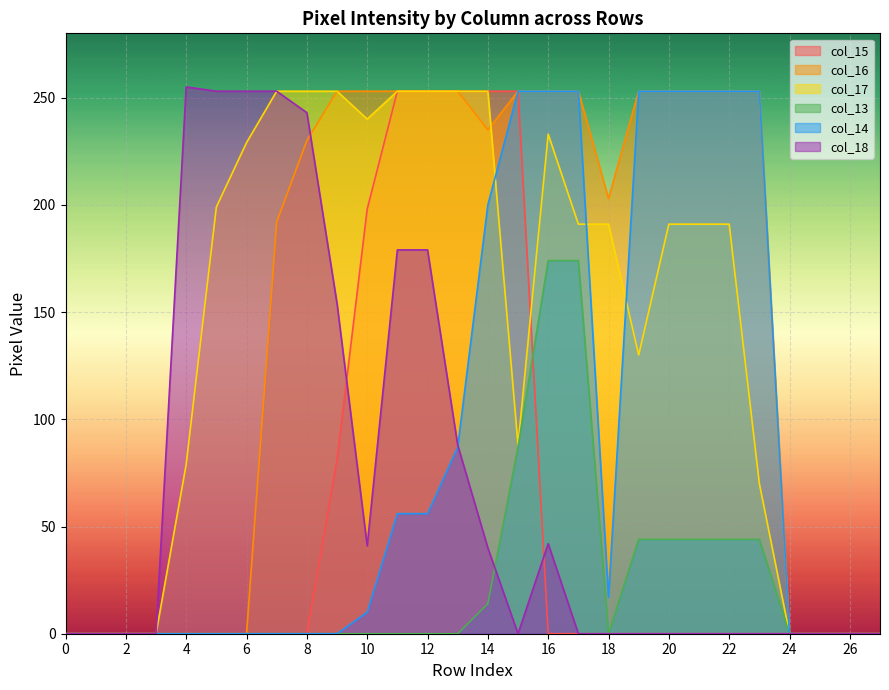

How many lines are shown in the chart?

6